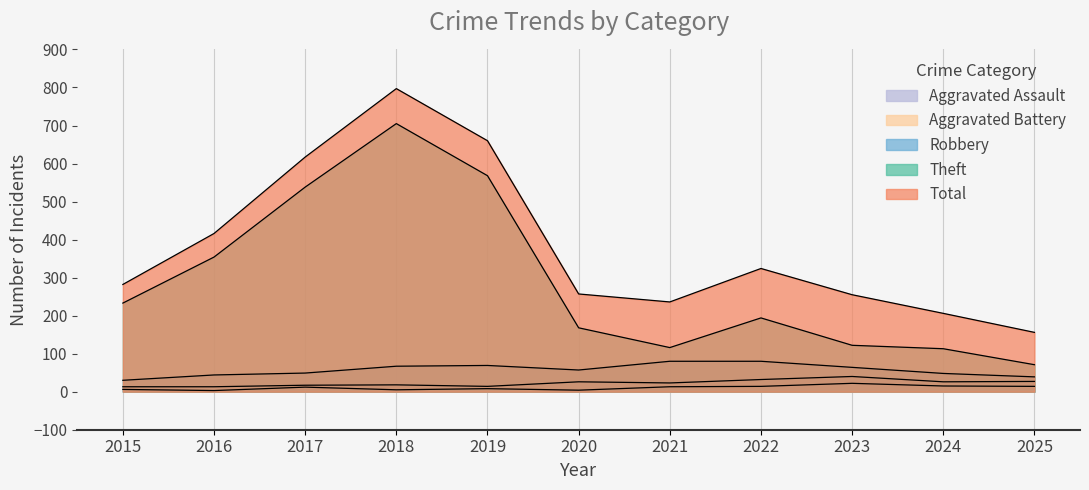

The value of Aggravated Assault at 2021 is 23. True or false?

False